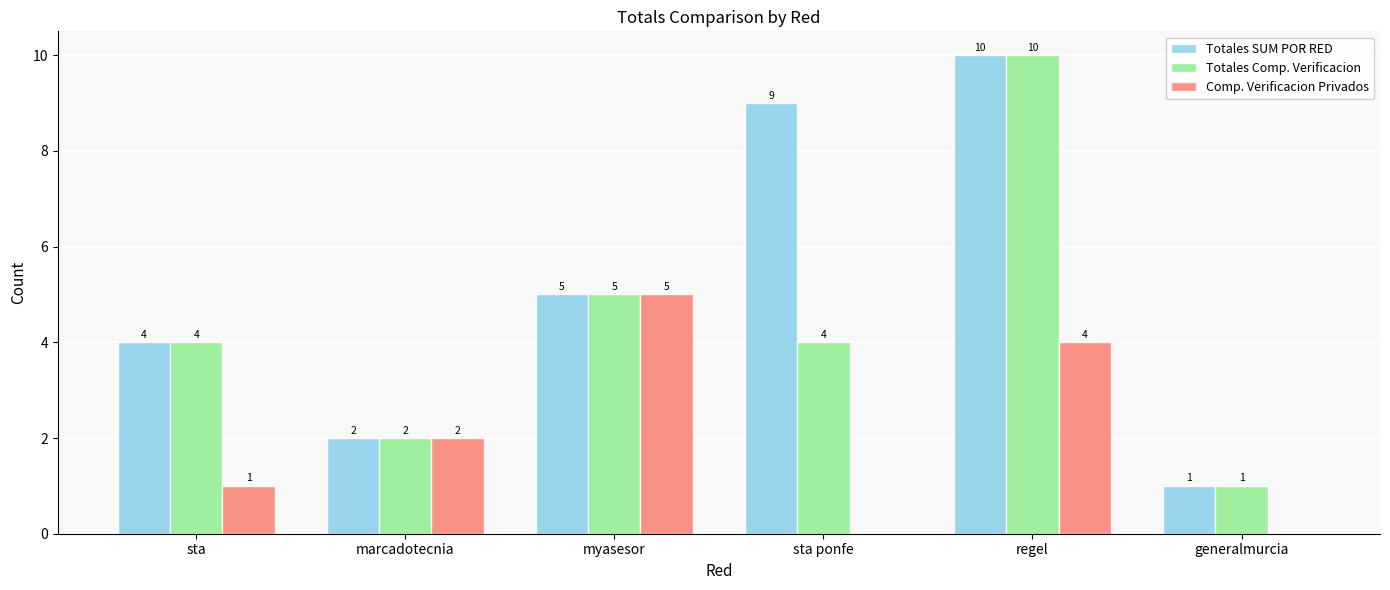

At which category is the sum across all series the highest?

regel